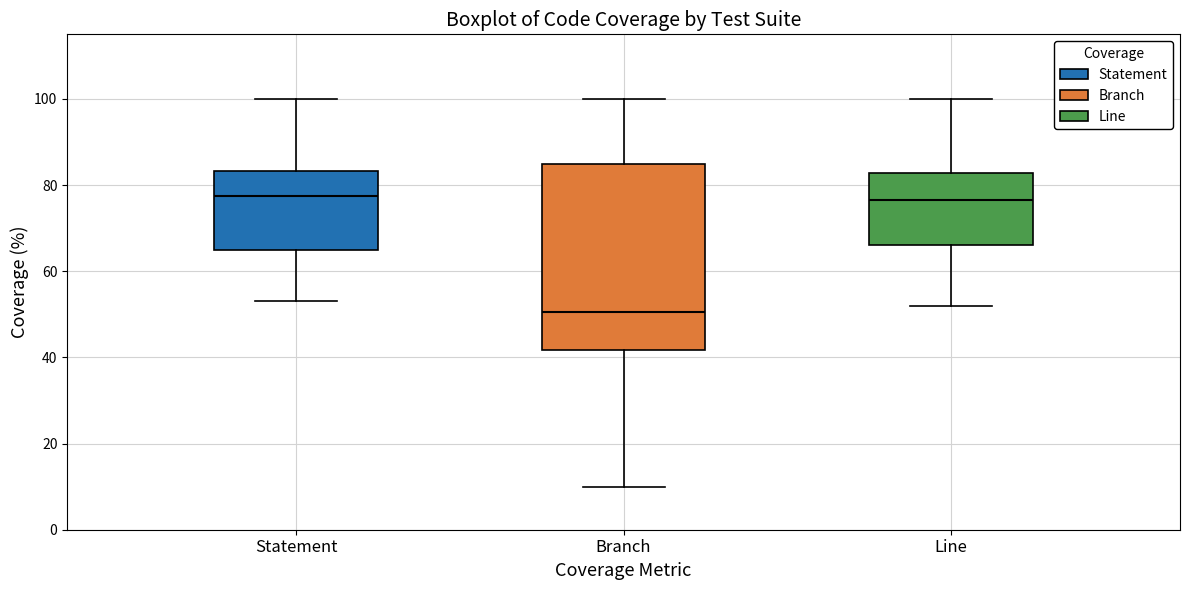

Reading left to right, transcribe this box plot: for each box, give where its median line is, the range the box spans, and where its two whiskers end, as read against the y-axis. The values are not printed on the chart, so give them approximately, as read against the axis.

Statement: median 78, box 66 to 84, whiskers 54 to 100
Branch: median 50, box 42 to 86, whiskers 10 to 100
Line: median 76, box 66 to 82, whiskers 52 to 100